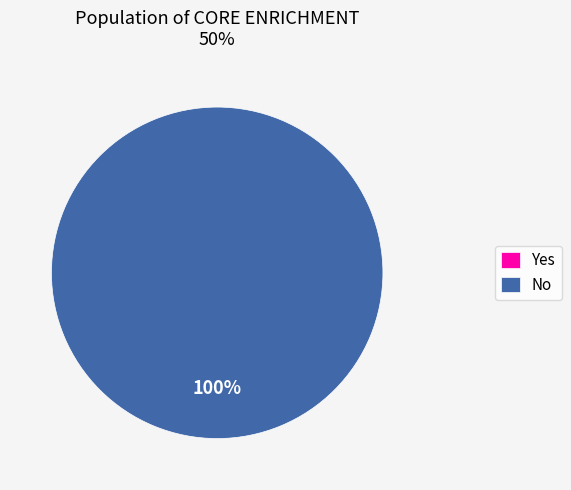

True or false: Yes accounts for 0% of the total.

True